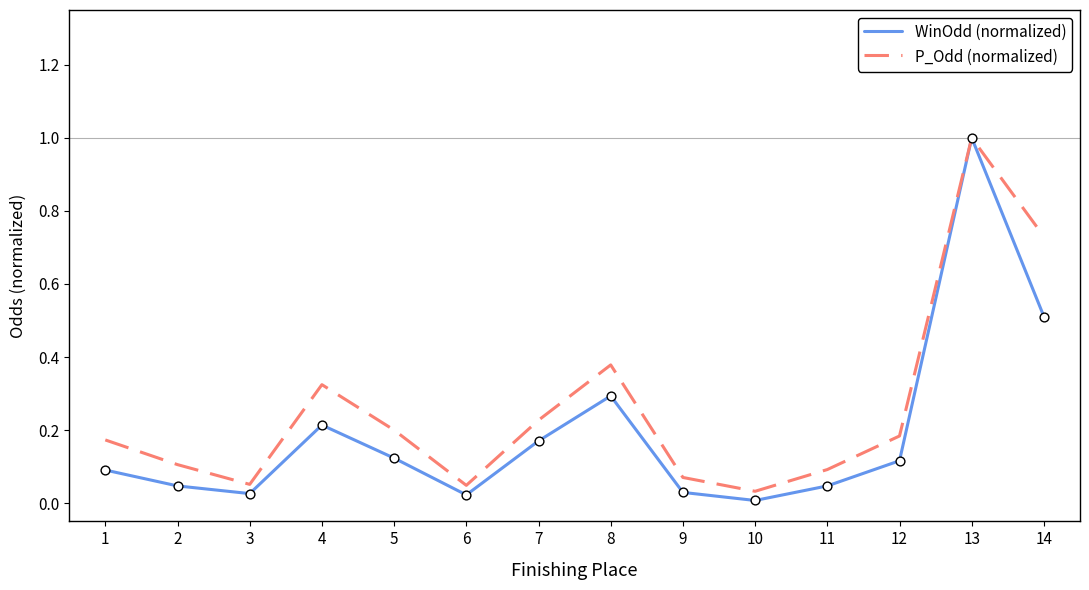

What is the total value across all series at 13?

2.0